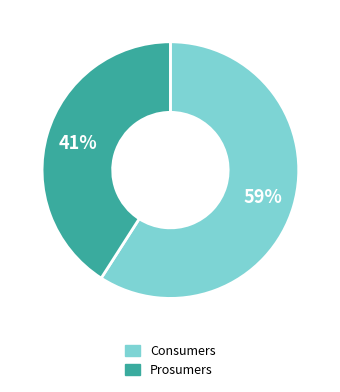

Which has a higher value, Consumers or Prosumers?

Consumers